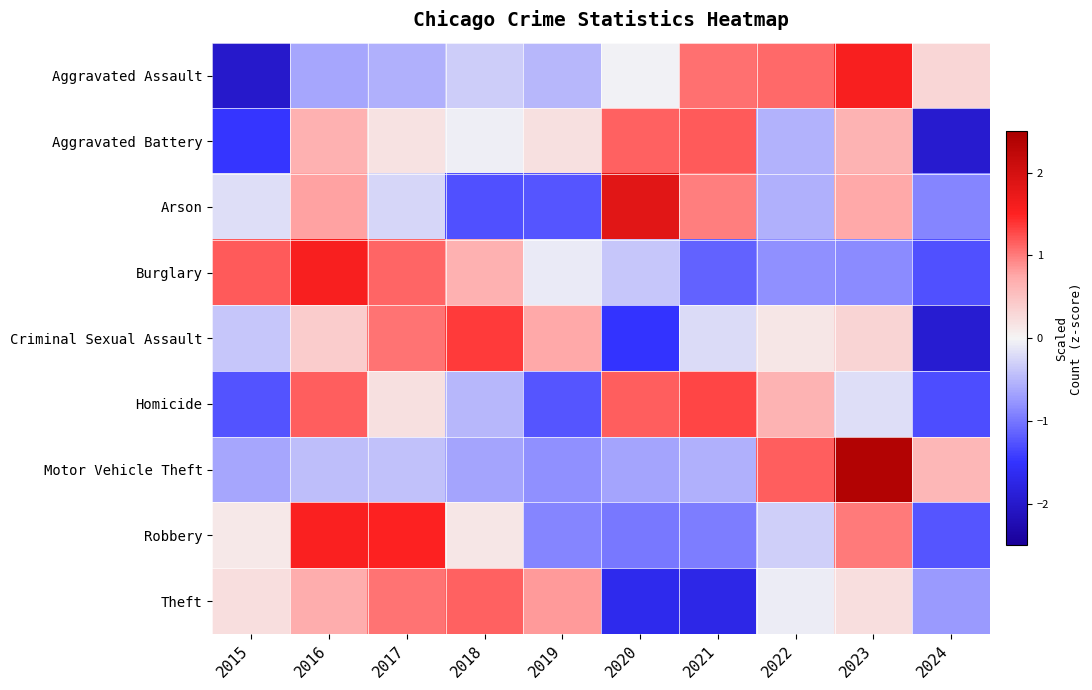

Between 2021 and 2024, which series saw the biggest shift?

Aggravated Battery